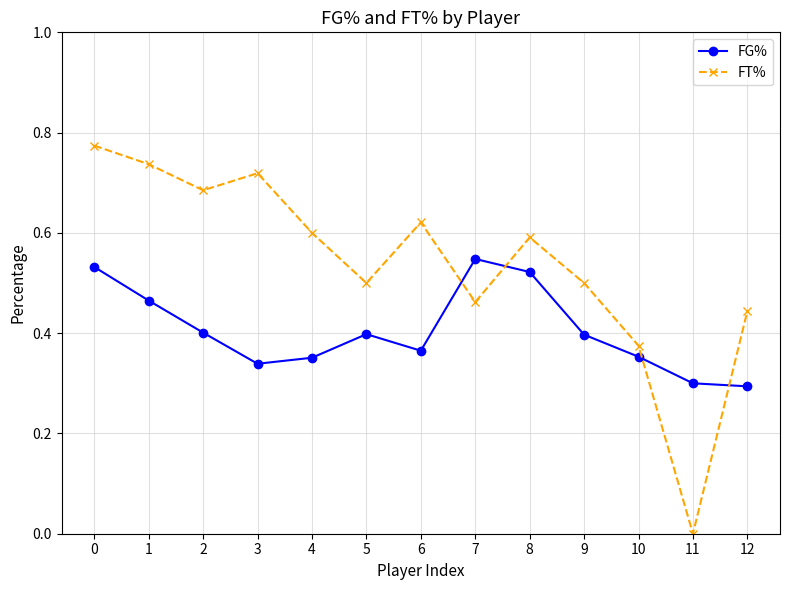

The value of FT% at 1 is 0.5. True or false?

False